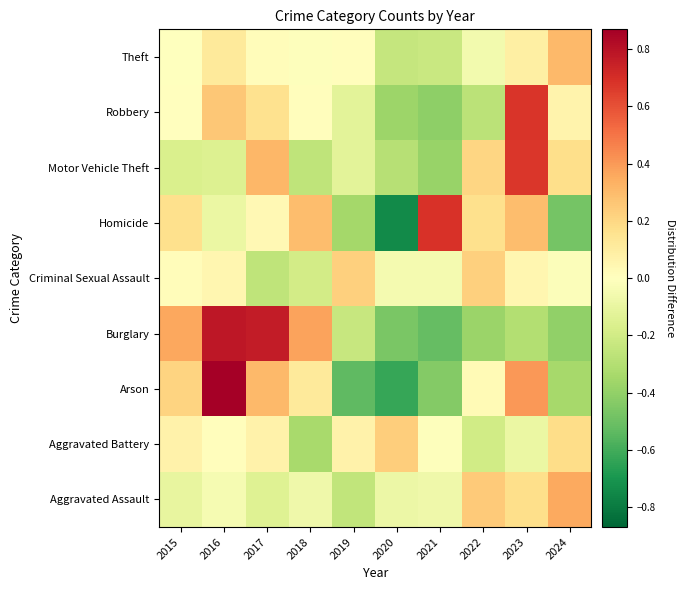

How many distinct data groups are displayed?

9